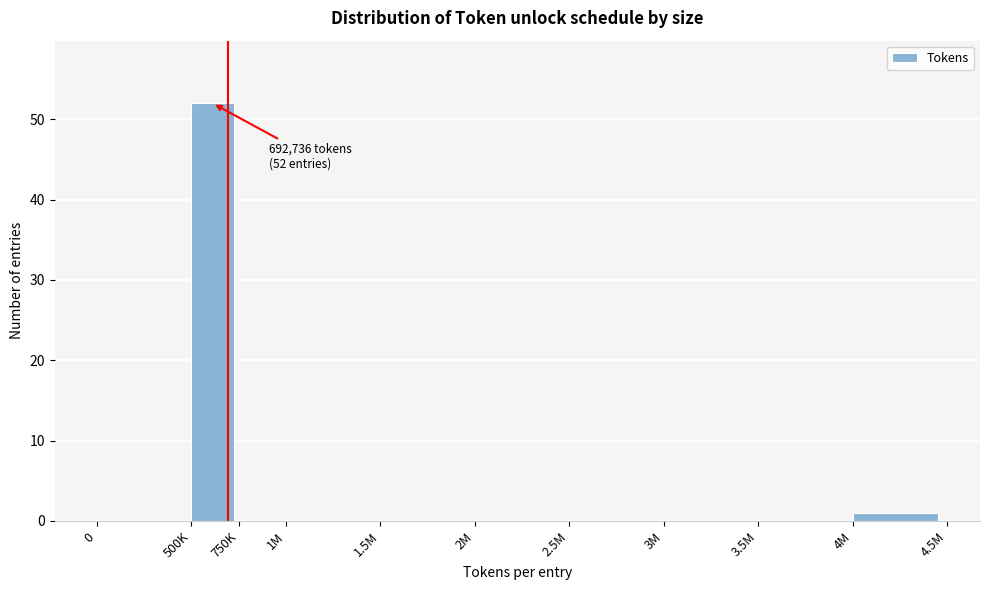

Reading left to right, what are all the values shown in this chart?

0=0	500K=52	750K=0	1M=0	1.5M=0	2M=0	2.5M=0	3M=0	3.5M=0	4M=1